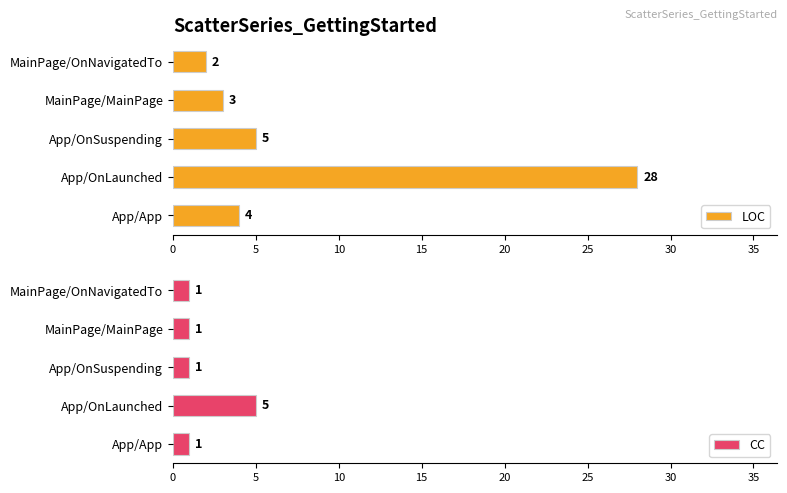

Is it true that LOC equals 2 at App/App?

False